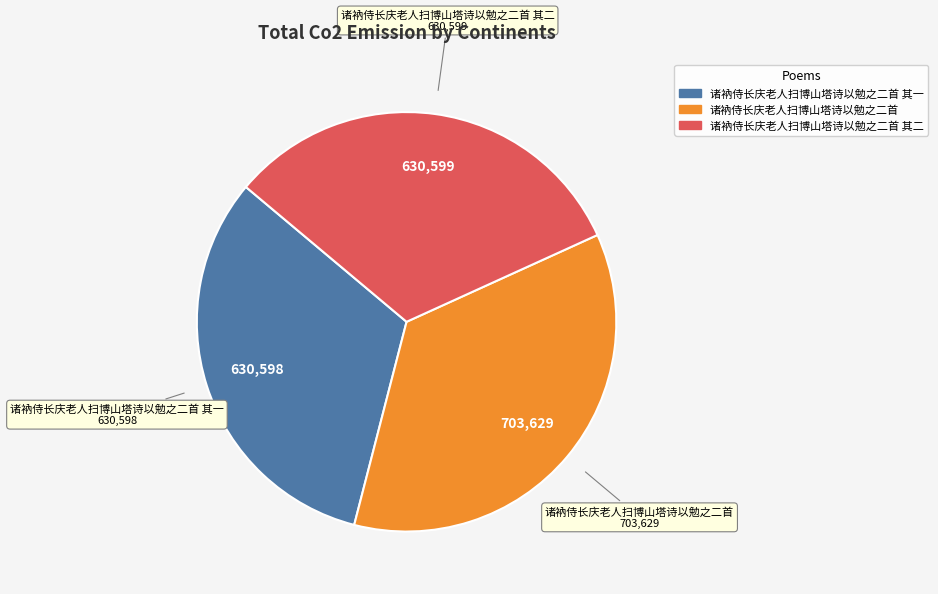

What is the largest slice in the pie chart?

诸衲侍长庆老人扫博山塔诗以勉之二首